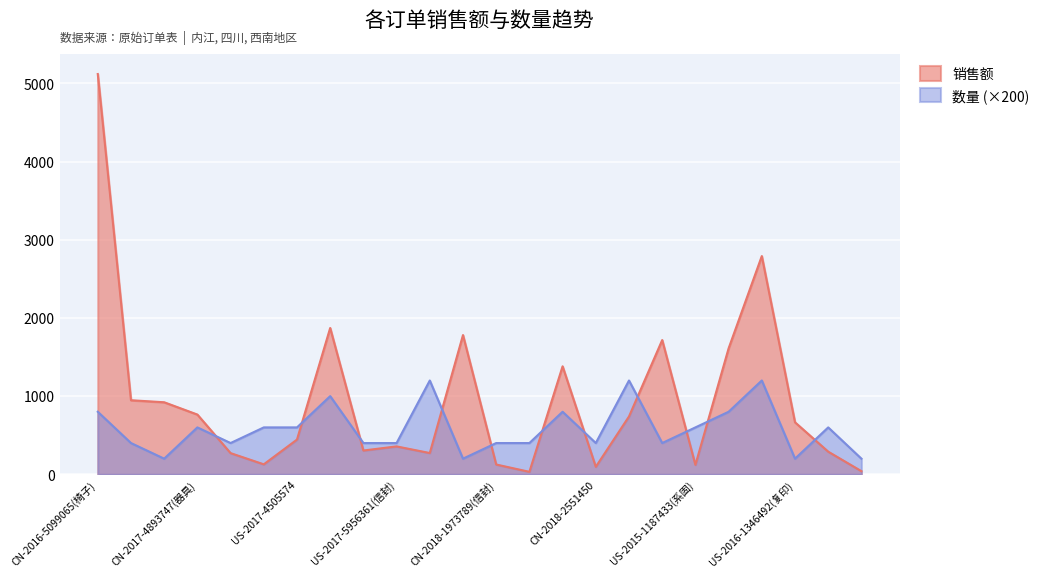

Which series ends up on top after the final intersection of 数量 and 销售额?

数量